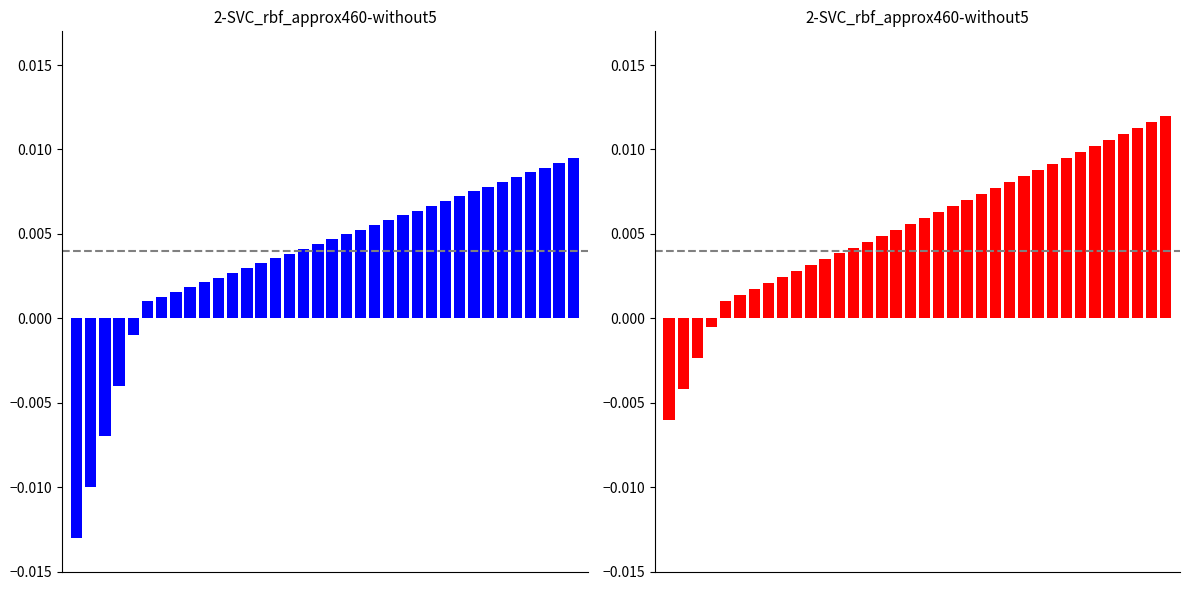

How many data points in Base Min are above 0?

32